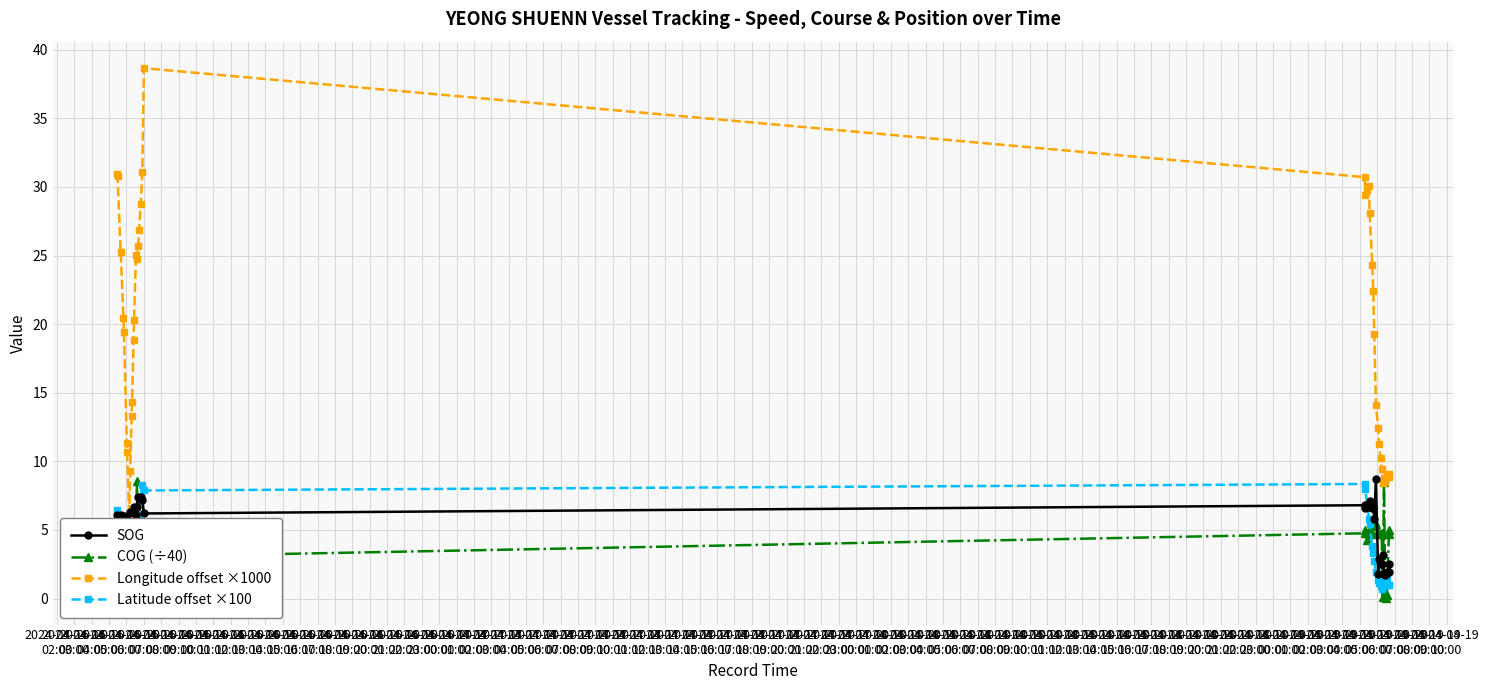

What is the value of the COG (÷40) point at the 19th from the left?

1.1